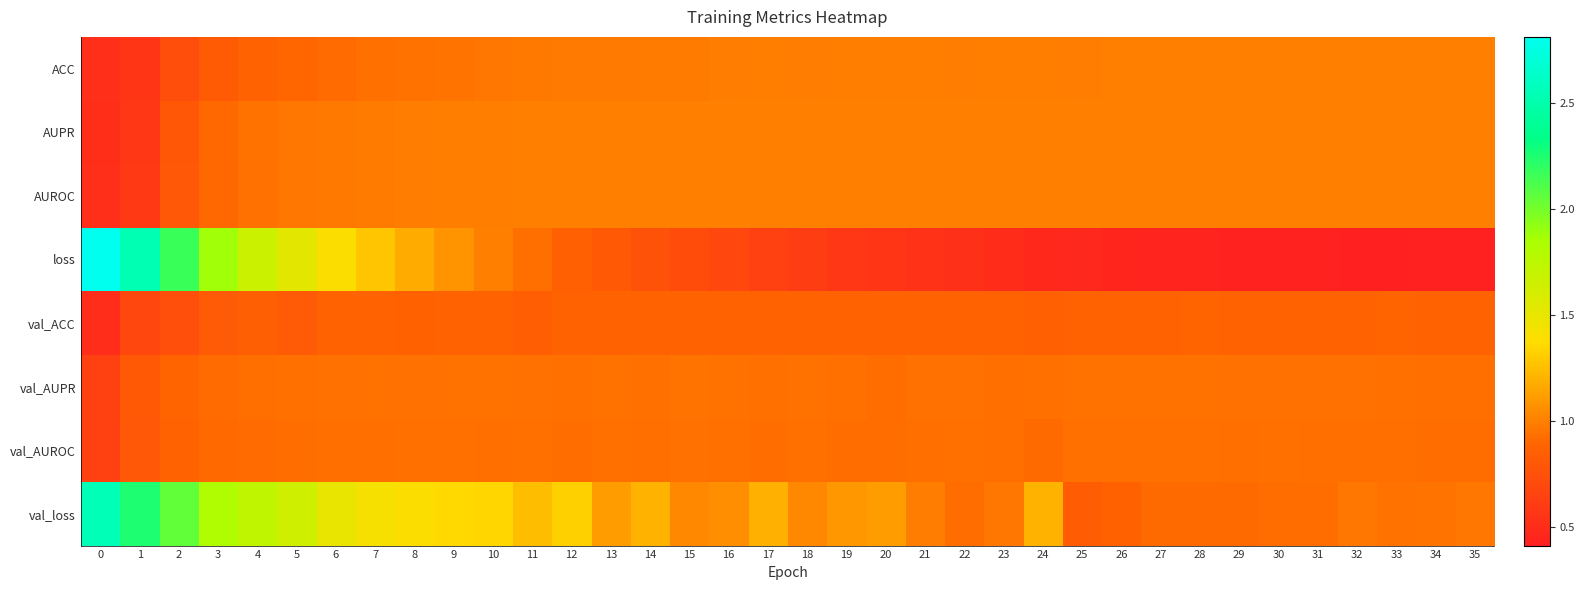

Reading right to left, list all the values displayed in this chart.

ACC: 35=1.0	34=1.0	33=1.0	32=1.0	31=1.0	30=1.0	29=1.0	28=1.0	27=1.0	26=1.0	25=1.0	24=1.0	23=1.0	22=1.0	21=1.0	20=1.0	19=1.0	18=1.0	17=1.0	16=1.0	15=1.0	14=1.0	13=1.0	12=1.0	11=1.0	10=1.0	9=1.0	8=0.9	7=0.9	6=0.9	5=0.9	4=0.9	3=0.8	2=0.7	1=0.6	0=0.5
AUPR: 35=1.0	34=1.0	33=1.0	32=1.0	31=1.0	30=1.0	29=1.0	28=1.0	27=1.0	26=1.0	25=1.0	24=1.0	23=1.0	22=1.0	21=1.0	20=1.0	19=1.0	18=1.0	17=1.0	16=1.0	15=1.0	14=1.0	13=1.0	12=1.0	11=1.0	10=1.0	9=1.0	8=1.0	7=1.0	6=1.0	5=1.0	4=0.9	3=0.9	2=0.8	1=0.6	0=0.5
AUROC: 35=1.0	34=1.0	33=1.0	32=1.0	31=1.0	30=1.0	29=1.0	28=1.0	27=1.0	26=1.0	25=1.0	24=1.0	23=1.0	22=1.0	21=1.0	20=1.0	19=1.0	18=1.0	17=1.0	16=1.0	15=1.0	14=1.0	13=1.0	12=1.0	11=1.0	10=1.0	9=1.0	8=1.0	7=1.0	6=1.0	5=1.0	4=0.9	3=0.9	2=0.8	1=0.6	0=0.5
loss: 35=0.4	34=0.4	33=0.4	32=0.4	31=0.4	30=0.4	29=0.4	28=0.4	27=0.4	26=0.5	25=0.5	24=0.5	23=0.5	22=0.5	21=0.5	20=0.6	19=0.6	18=0.6	17=0.6	16=0.7	15=0.7	14=0.8	13=0.8	12=0.9	11=0.9	10=1.0	9=1.1	8=1.2	7=1.3	6=1.4	5=1.5	4=1.7	3=1.9	2=2.2	1=2.5	0=2.8
val_ACC: 35=0.9	34=0.9	33=0.9	32=0.9	31=0.9	30=0.9	29=0.9	28=0.9	27=0.9	26=0.9	25=0.9	24=0.9	23=0.9	22=0.9	21=0.9	20=0.9	19=0.9	18=0.9	17=0.9	16=0.9	15=0.9	14=0.9	13=0.9	12=0.9	11=0.9	10=0.9	9=0.9	8=0.9	7=0.9	6=0.9	5=0.8	4=0.8	3=0.8	2=0.7	1=0.7	0=0.5
val_AUPR: 35=0.9	34=0.9	33=0.9	32=0.9	31=0.9	30=0.9	29=0.9	28=0.9	27=0.9	26=0.9	25=0.9	24=0.9	23=0.9	22=0.9	21=0.9	20=0.9	19=0.9	18=0.9	17=0.9	16=0.9	15=0.9	14=0.9	13=0.9	12=0.9	11=0.9	10=0.9	9=0.9	8=0.9	7=0.9	6=0.9	5=0.9	4=0.9	3=0.9	2=0.9	1=0.8	0=0.6
val_AUROC: 35=0.9	34=0.9	33=0.9	32=0.9	31=0.9	30=0.9	29=0.9	28=0.9	27=0.9	26=0.9	25=0.9	24=0.9	23=0.9	22=0.9	21=0.9	20=0.9	19=0.9	18=0.9	17=0.9	16=0.9	15=0.9	14=0.9	13=0.9	12=0.9	11=0.9	10=0.9	9=0.9	8=0.9	7=0.9	6=0.9	5=0.9	4=0.9	3=0.9	2=0.9	1=0.8	0=0.6
val_loss: 35=1.0	34=1.0	33=0.9	32=1.0	31=0.9	30=0.9	29=0.9	28=0.9	27=0.9	26=0.9	25=0.8	24=1.2	23=1.0	22=0.9	21=1.0	20=1.1	19=1.1	18=1.0	17=1.2	16=1.1	15=1.0	14=1.2	13=1.1	12=1.3	11=1.2	10=1.3	9=1.4	8=1.4	7=1.4	6=1.5	5=1.6	4=1.7	3=1.8	2=2.1	1=2.2	0=2.6